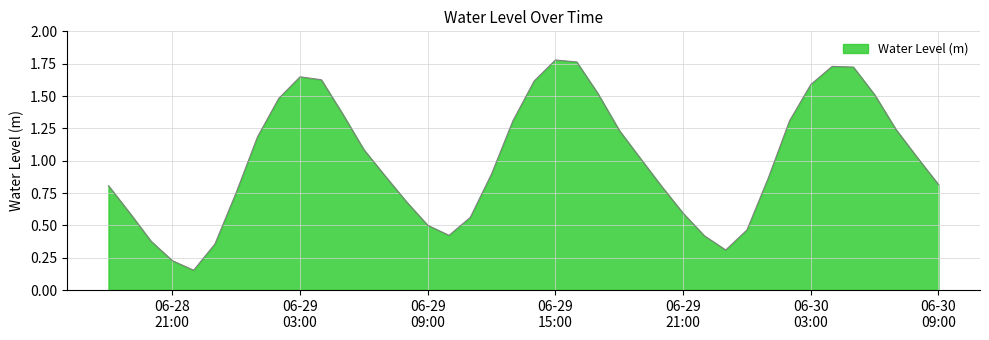

How many lines are shown in the chart?

1